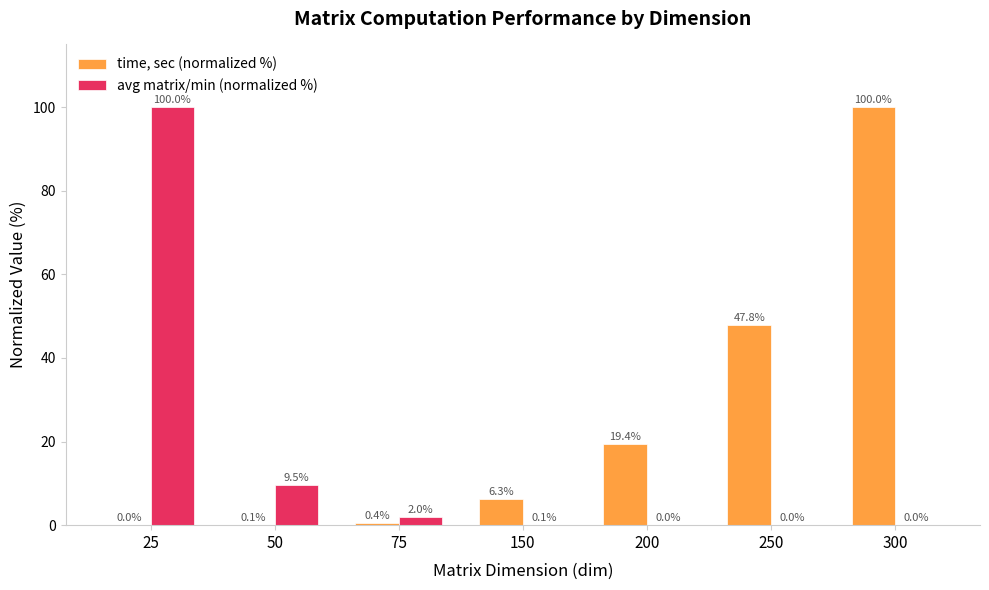

What is the total value across all series at 200?

19.5